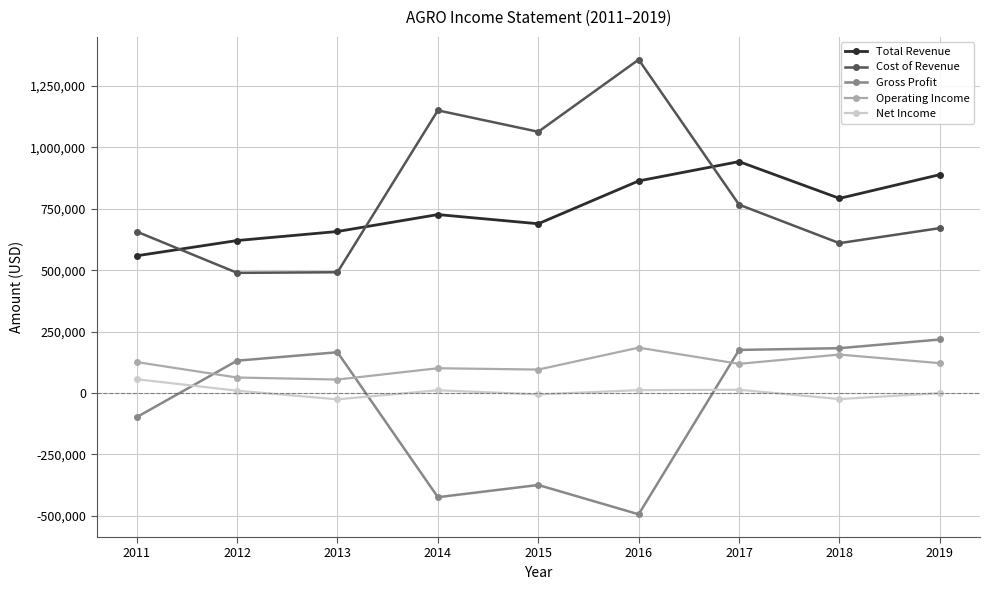

The value of Operating Income at 2013 is 54800. True or false?

True